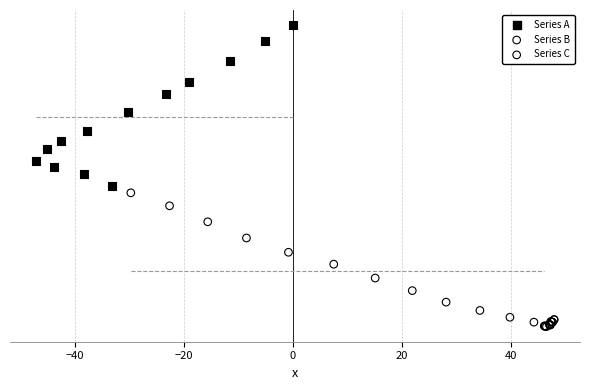

Which series has the largest Y range (max minus min)?

Series A